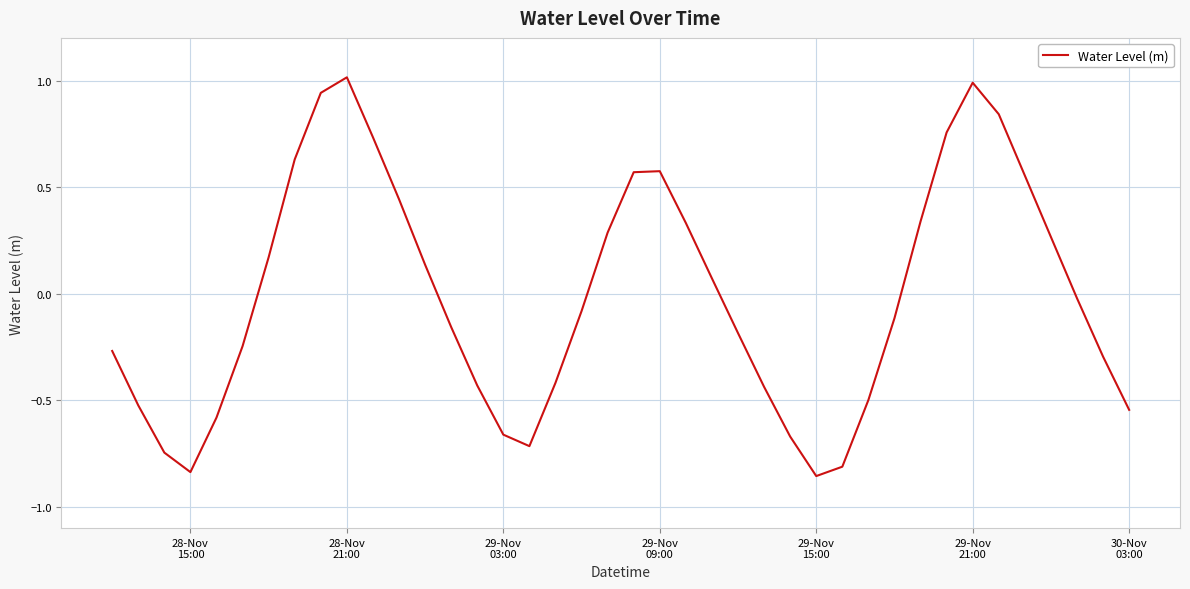

What is the maximum value shown in the chart?

1.0